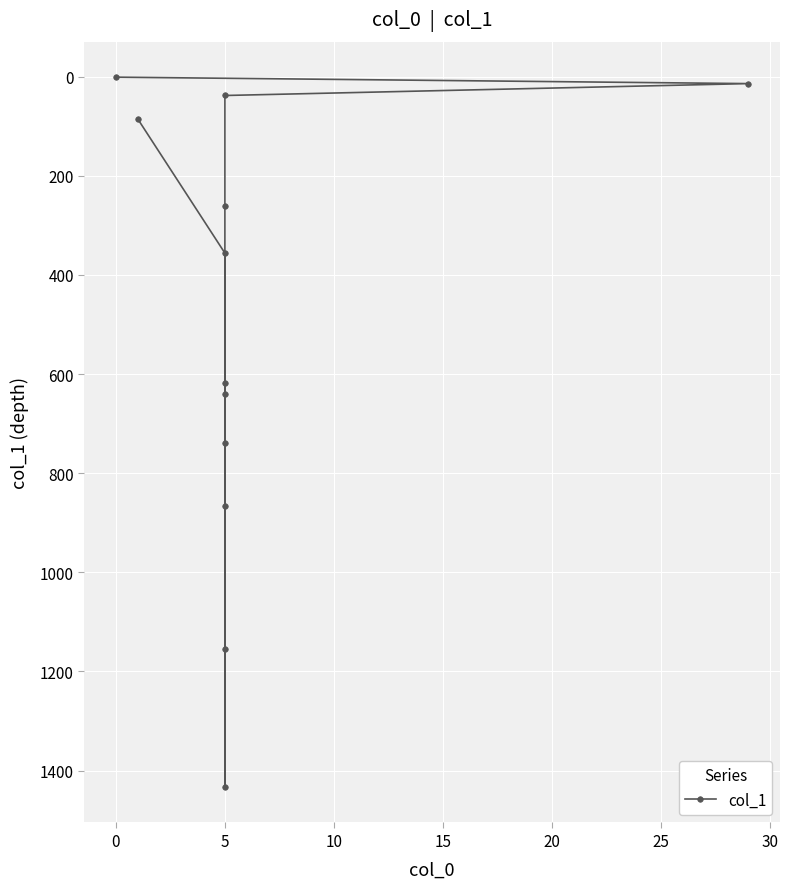

What is the average value?

517